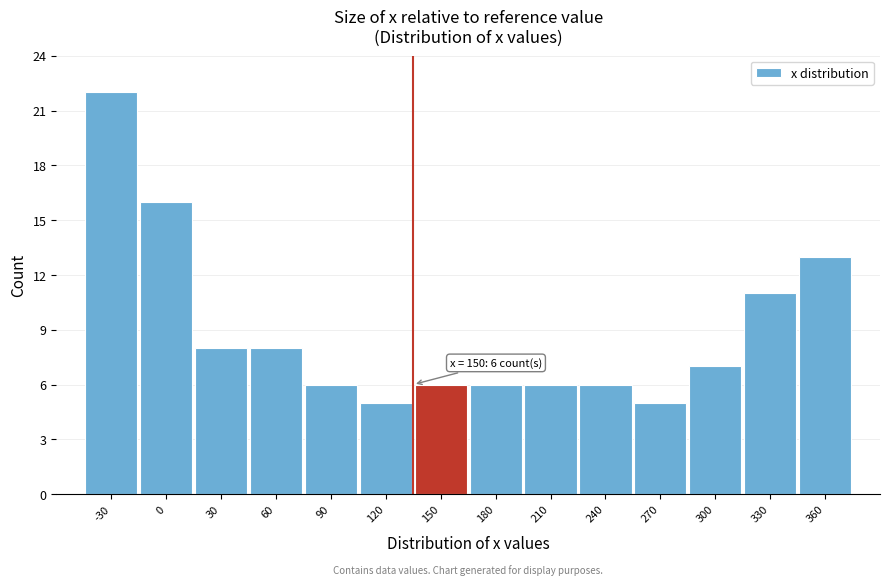

Reading left to right, list all the values displayed in this chart.

22	16	8	8	6	5	6	6	6	6	5	7	11	13